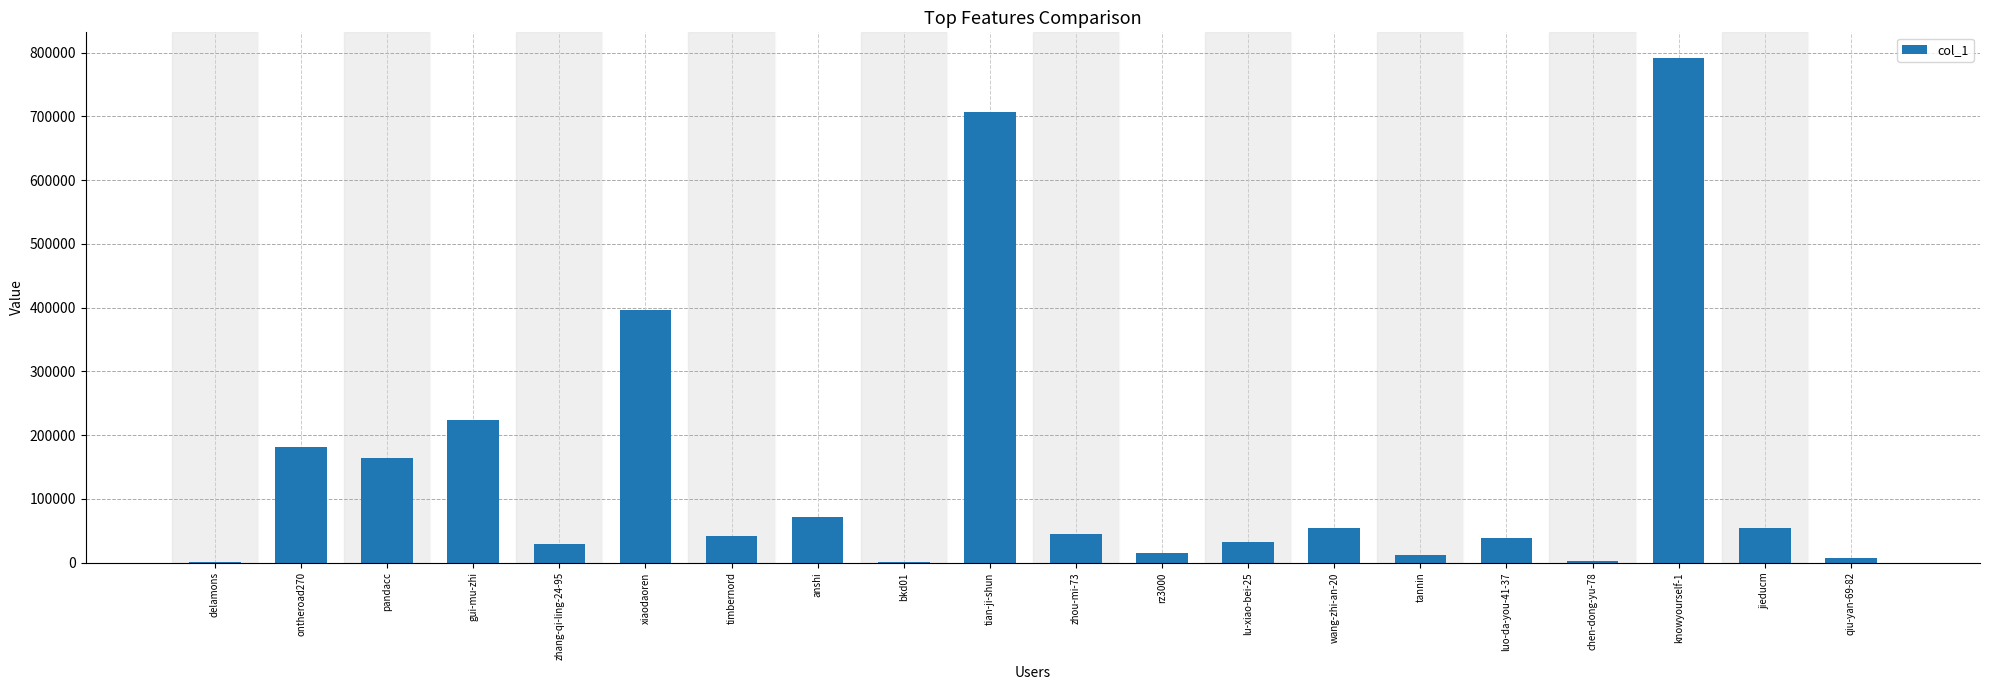

What is the greatest value displayed?

792167